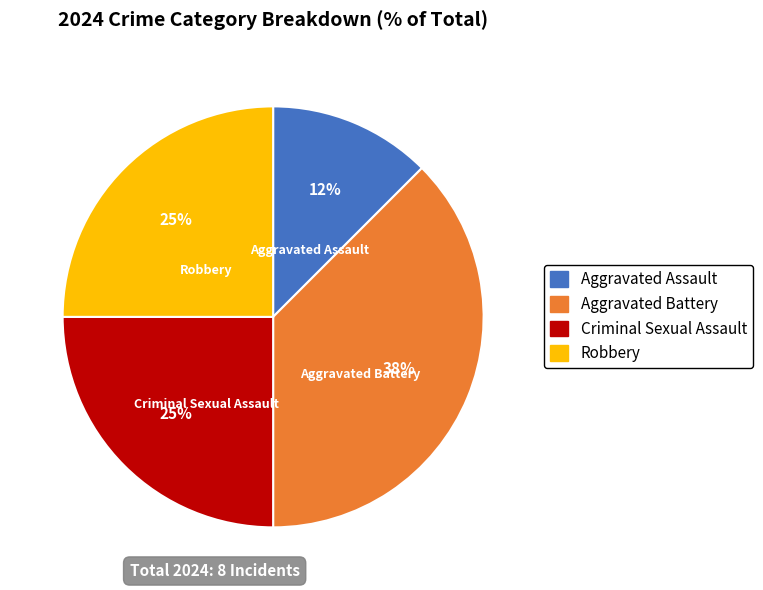

What is the ratio of the value at Aggravated Assault to the value at Criminal Sexual Assault?

0.5